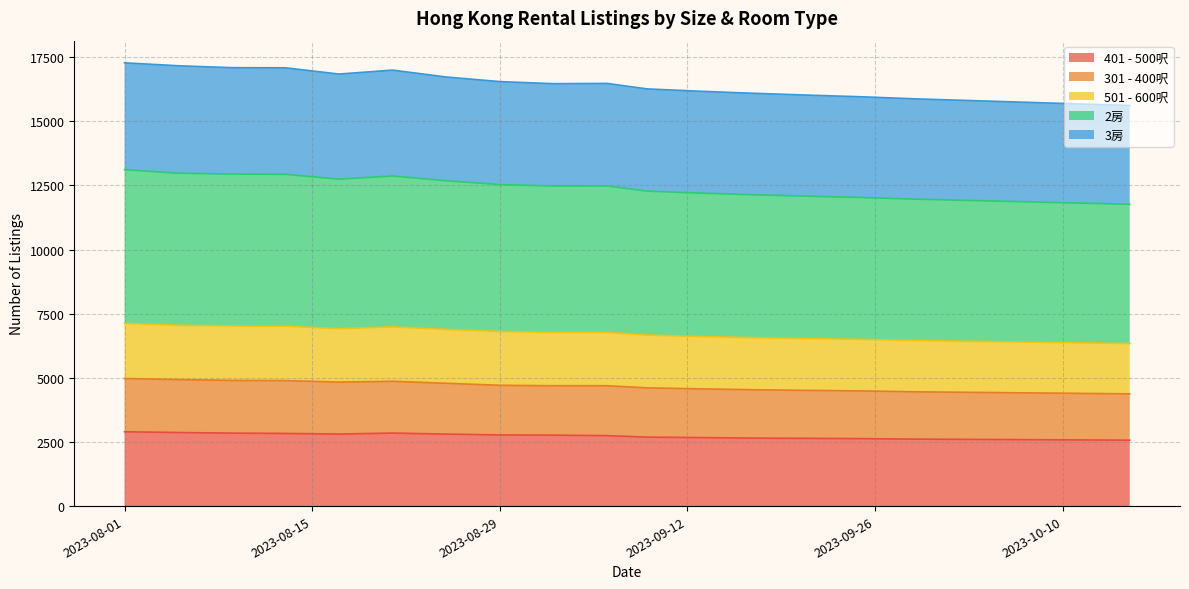

At which label does 401 - 500呎 first exceed 2746?

2023-08-01